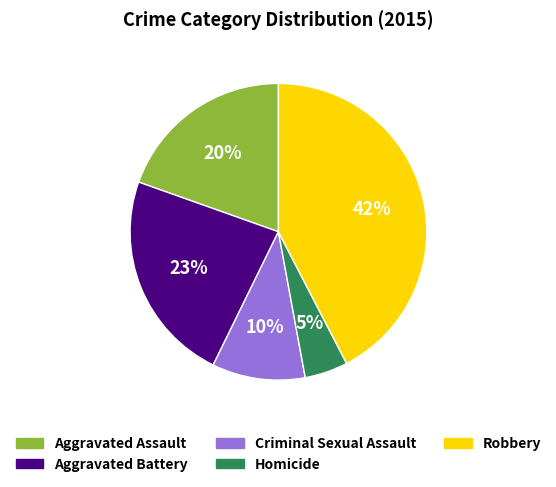

Which category has the smallest portion of the pie?

Homicide